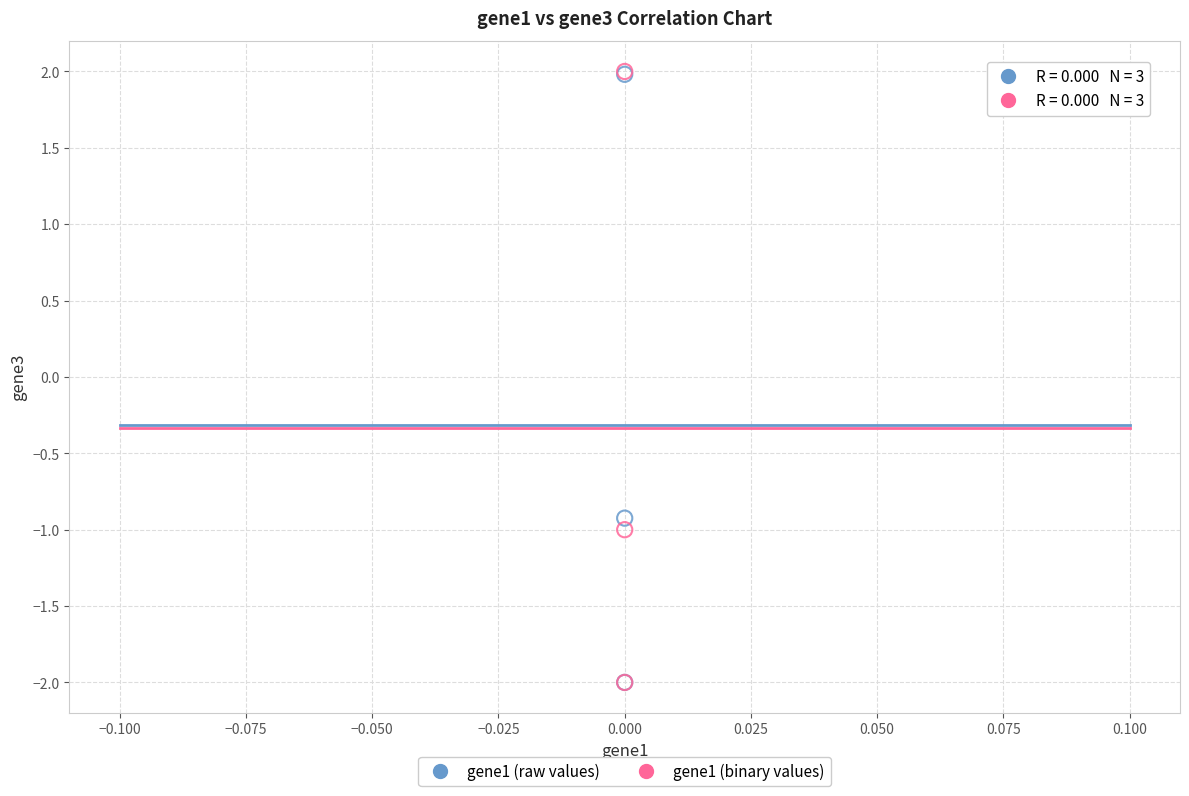

Which series has the largest Y range (max minus min)?

gene1 (binary values)